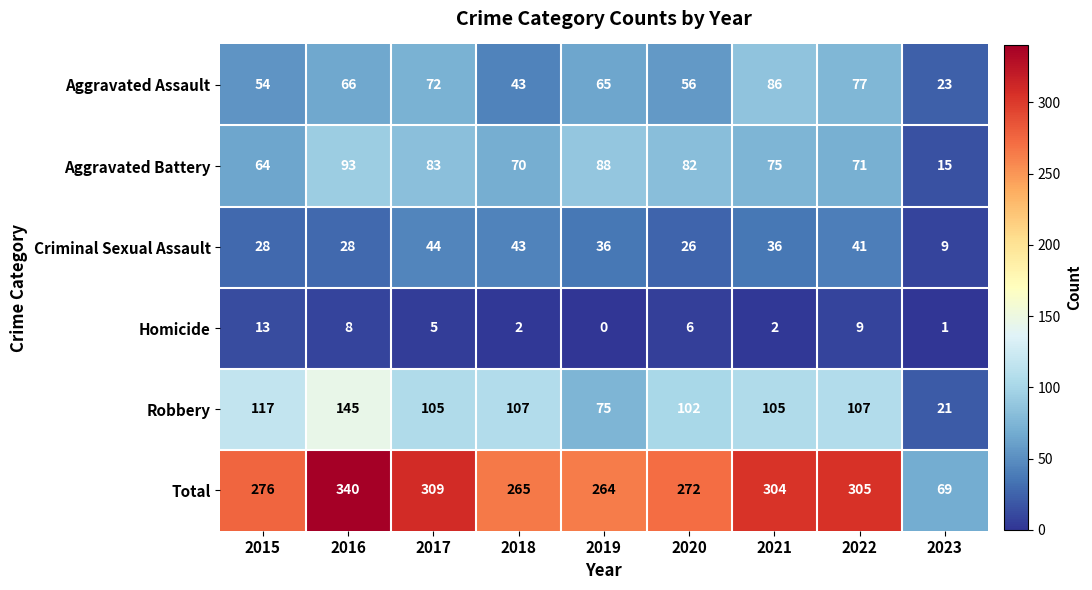

Which series has the largest range (max minus min)?

Total